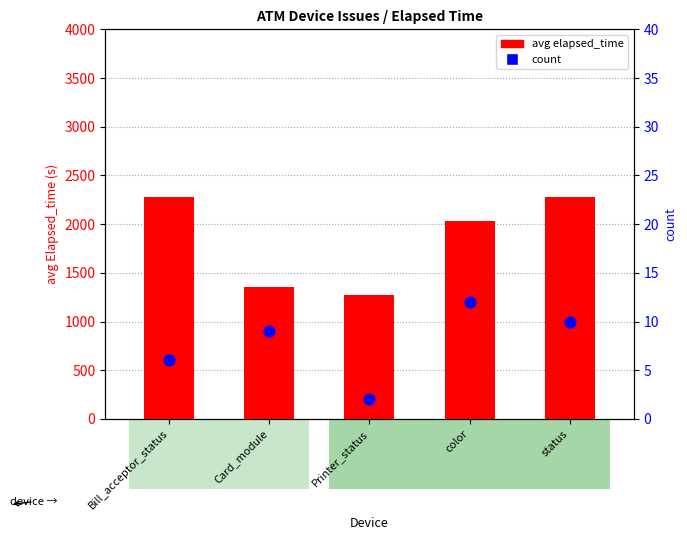

Which series has the largest Y range (max minus min)?

avg elapsed_time